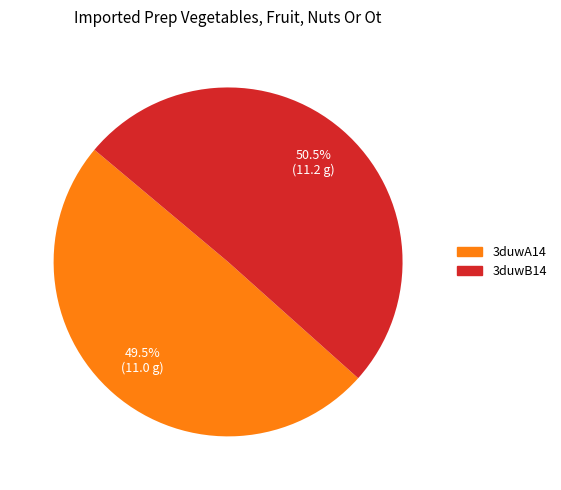

Between 3duwB14 and 3duwA14, which is larger?

3duwB14